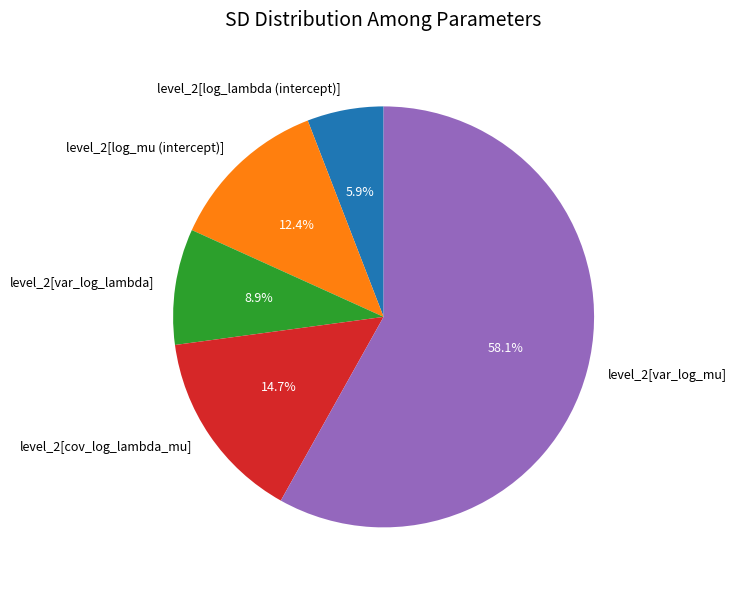

Rank the categories by value from lowest to highest.

level_2[log_lambda (intercept)], level_2[var_log_lambda], level_2[log_mu (intercept)], level_2[cov_log_lambda_mu], level_2[var_log_mu]